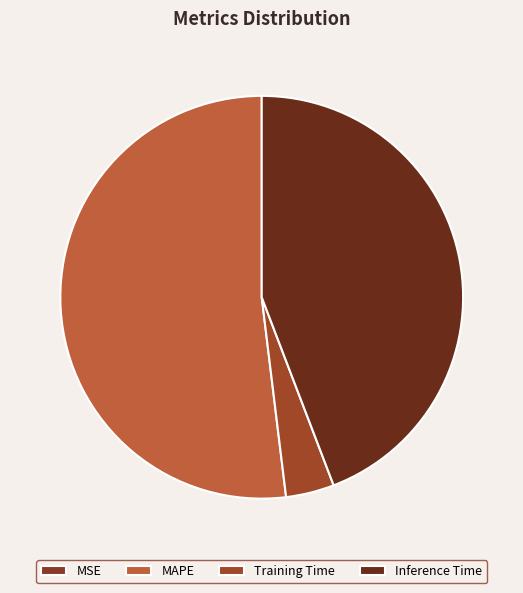

To the nearest percent, what is the difference between the Training Time and MSE slice percentages?

4%